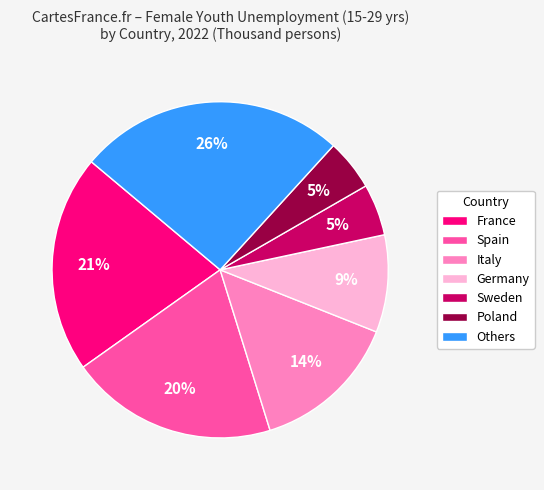

Which has a higher value, Germany or France?

France